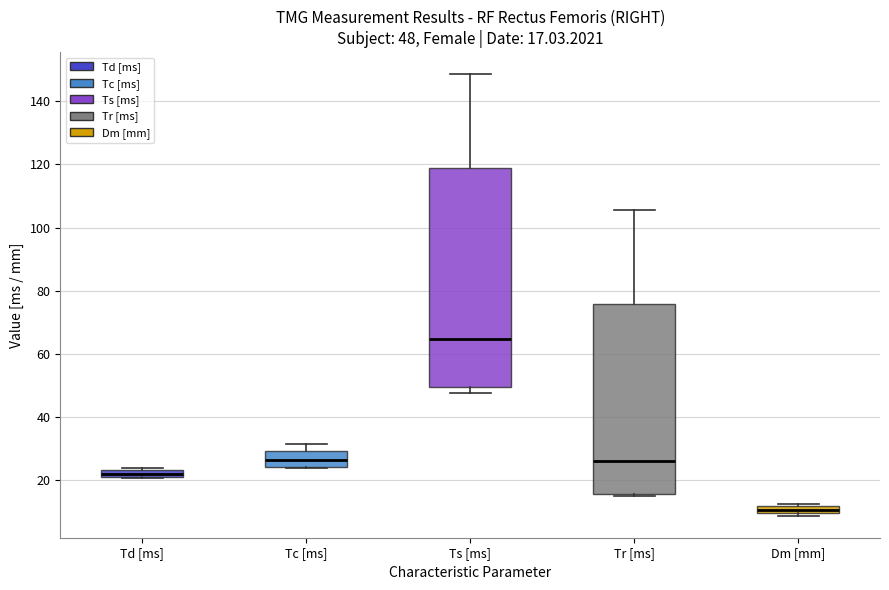

Which box's median line is the highest?

Ts [ms]